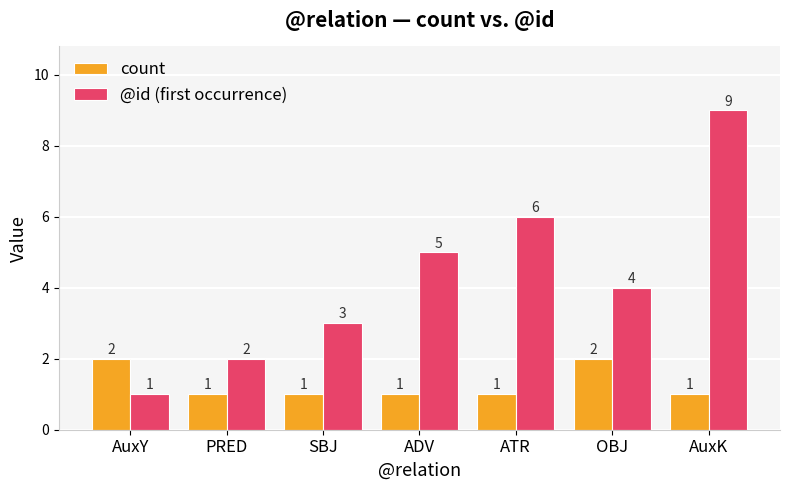

What is the difference between the maximum and minimum values in the count series?

1